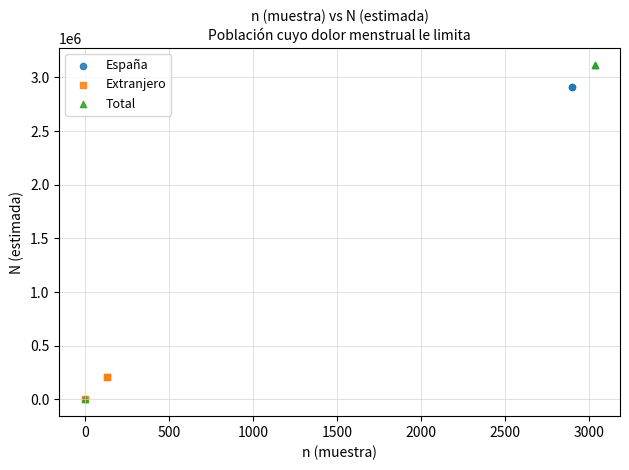

Which series has the widest spread of Y values?

Total